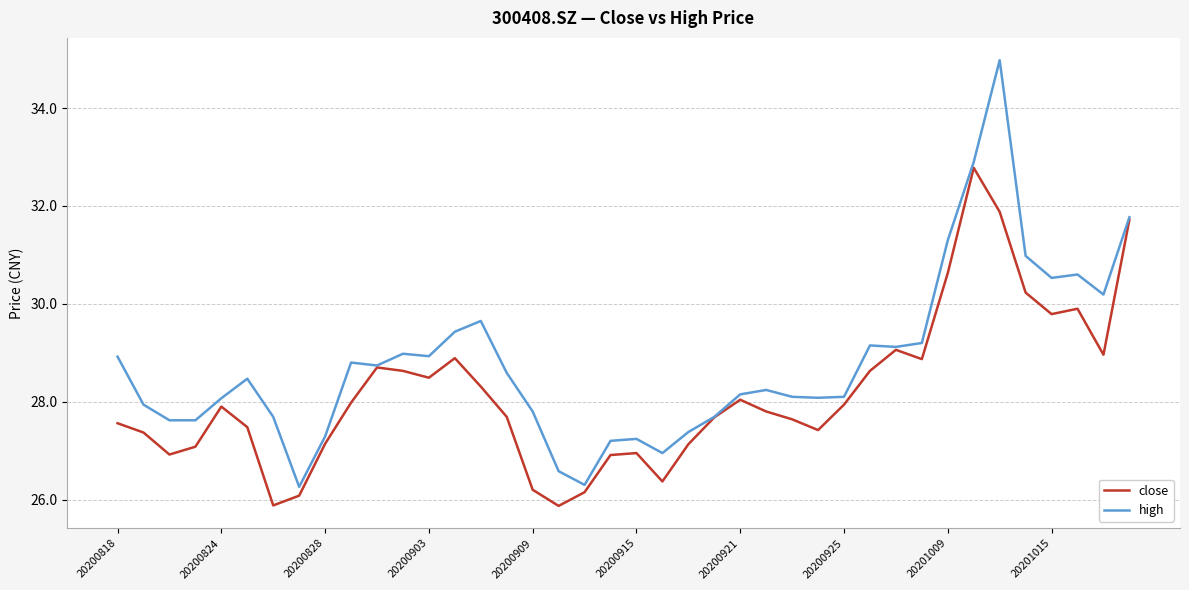

Which series has the widest spread of values?

high